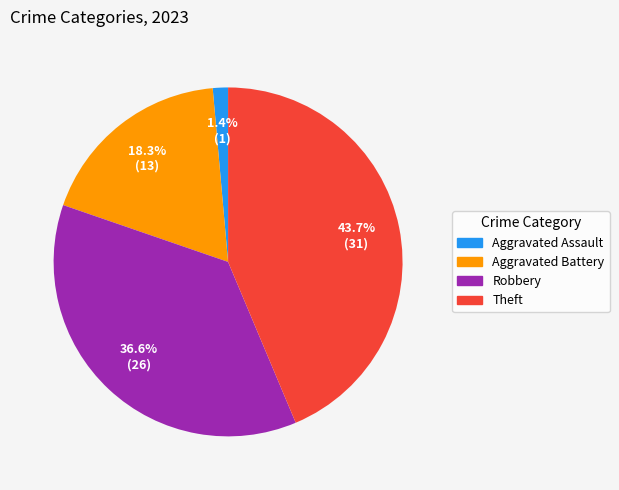

Is there a majority slice in this chart?

No